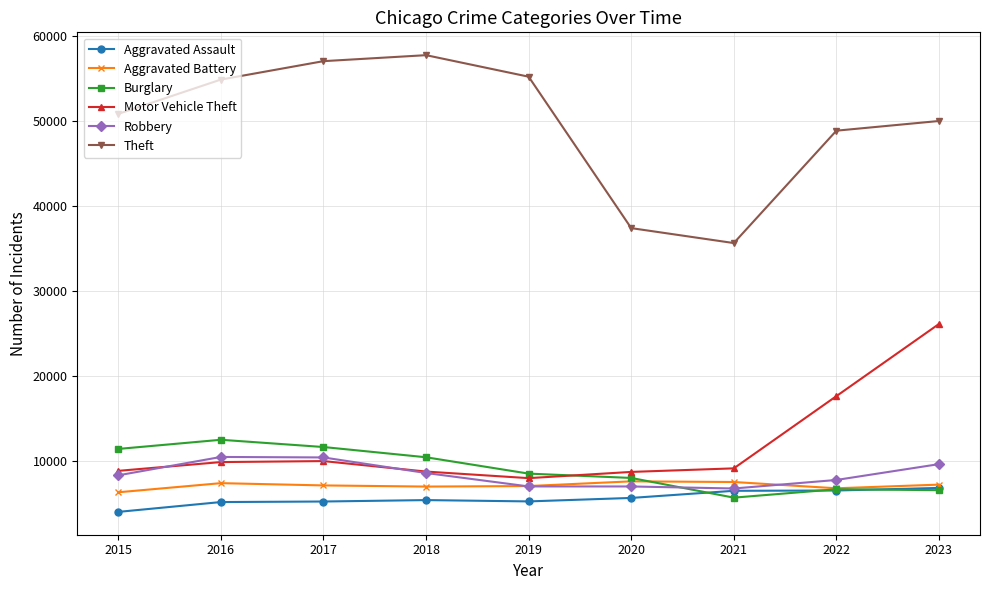

Which category has the lowest value in the Aggravated Assault series?

2015